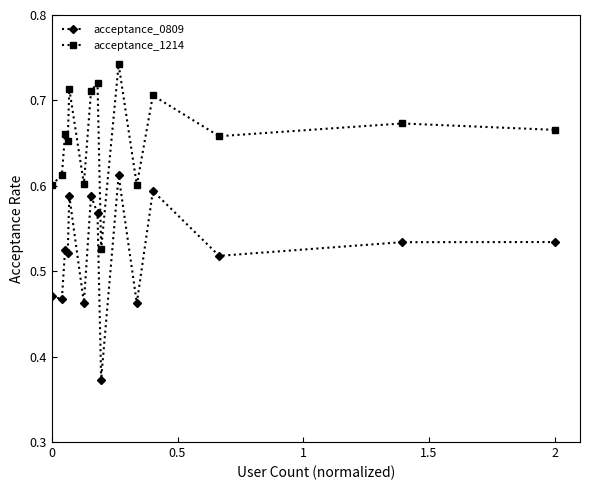

How many acceptance_0809 values are between 0 and 1?

15